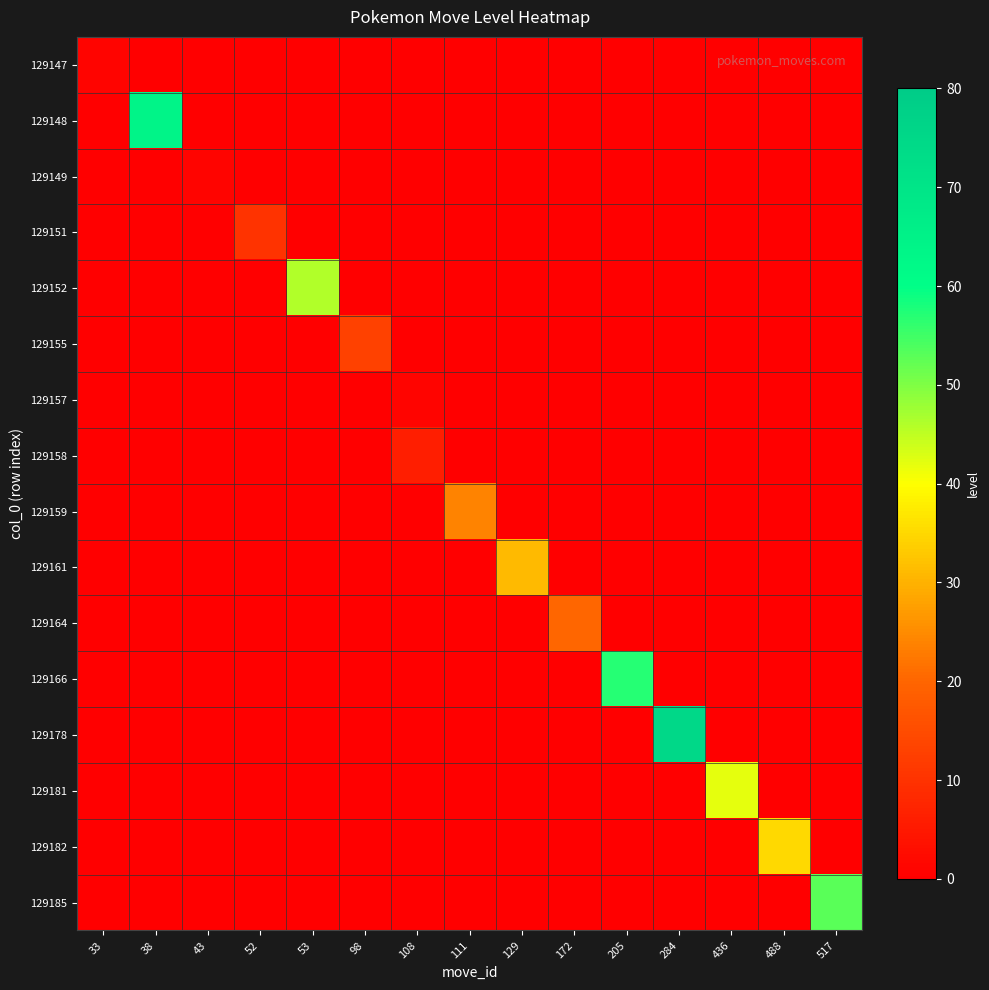

Which series changed the most between 38 and 111?

129148